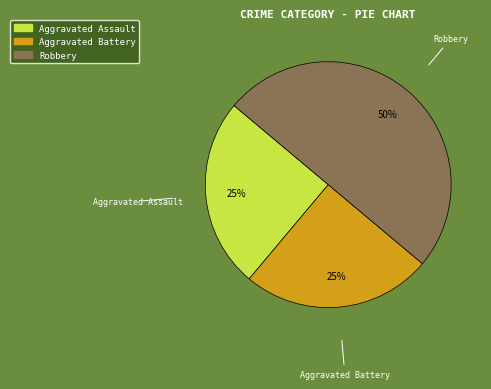

Between Robbery and Aggravated Assault, which is larger?

Robbery